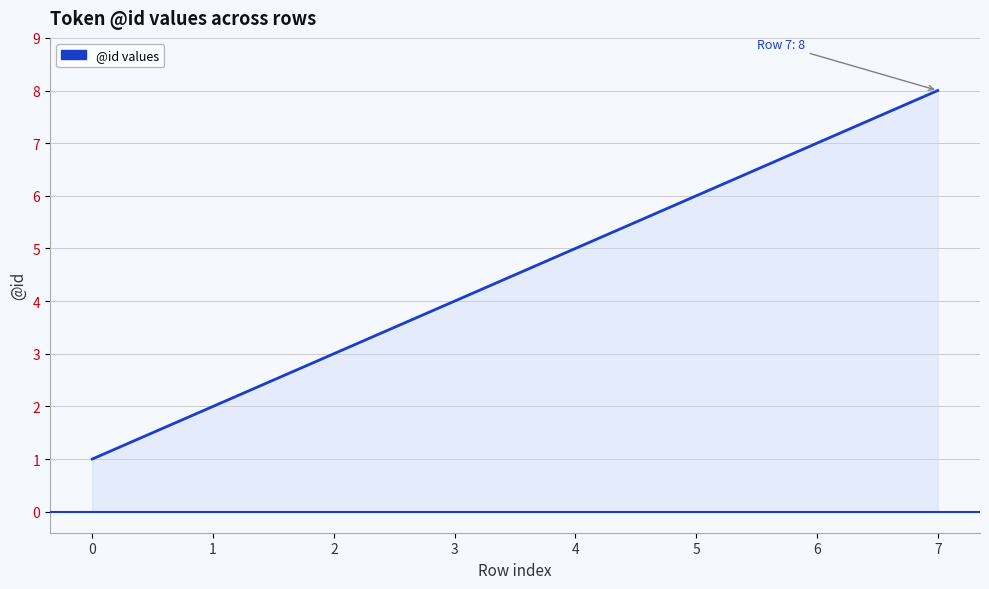

Which category has the highest value across all series?

7